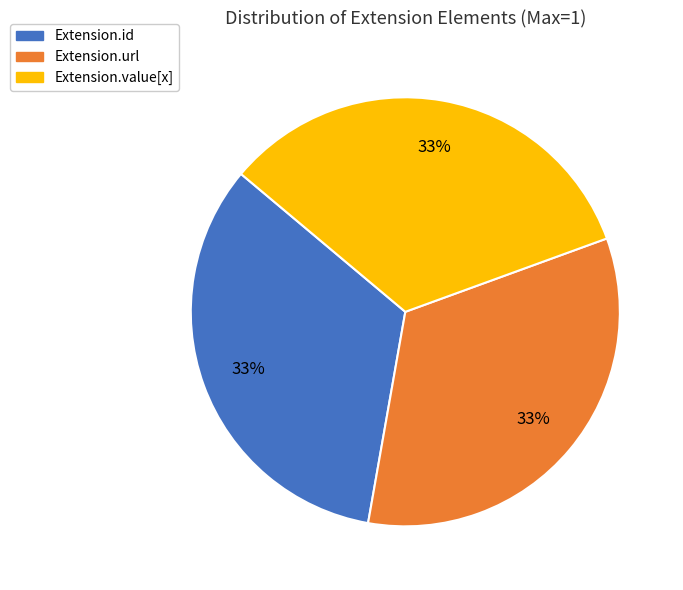

To the nearest percent, what is the average slice percentage?

33%